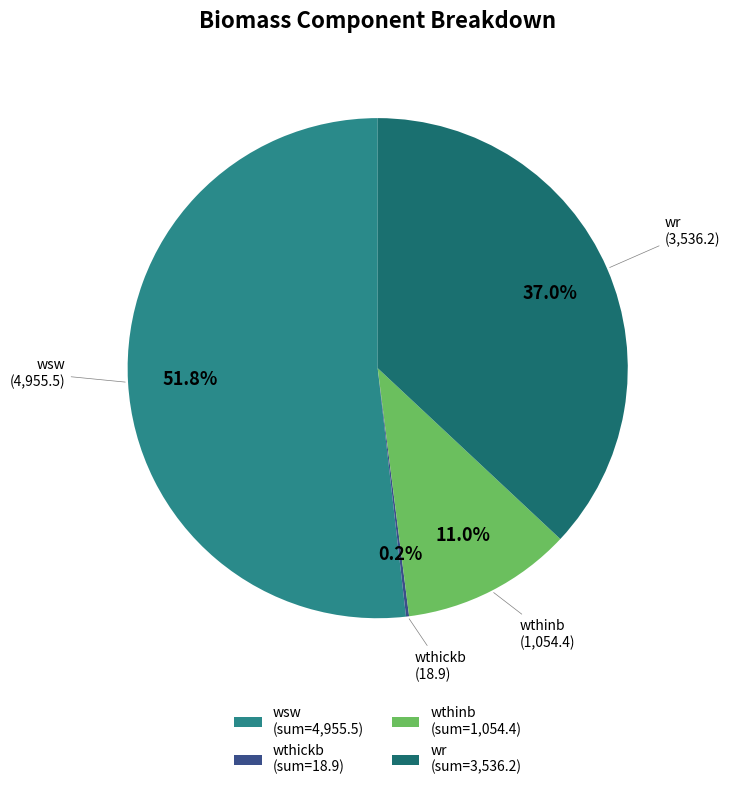

Which category accounts for the majority?

wsw